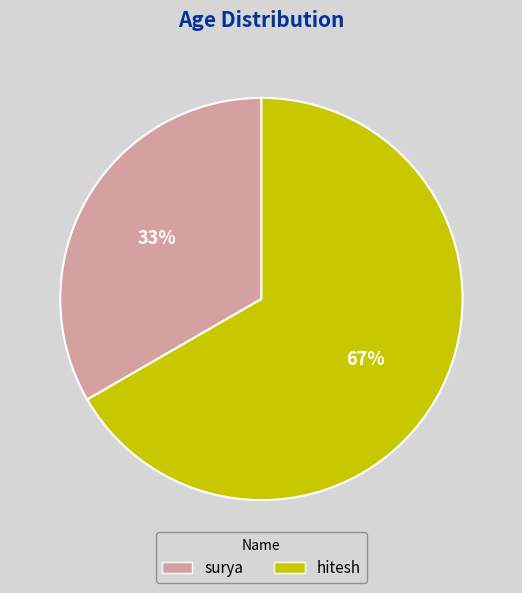

Count the number of slices in the pie.

2